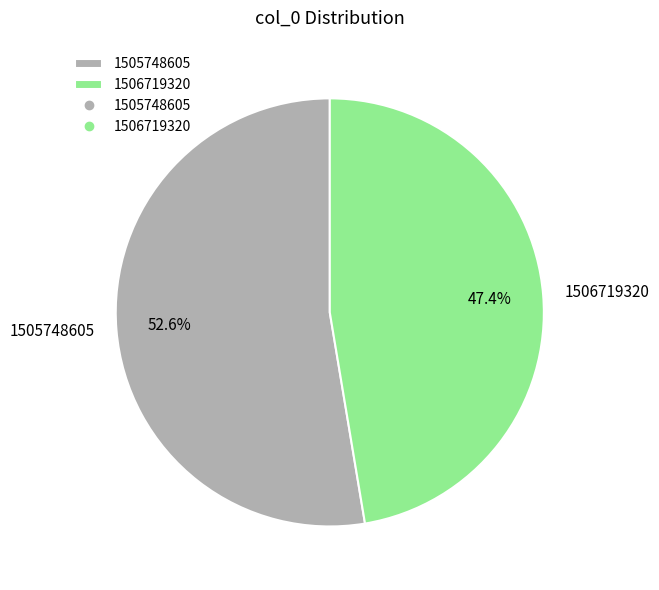

True or false: 1505748605 accounts for 53% of the total.

True